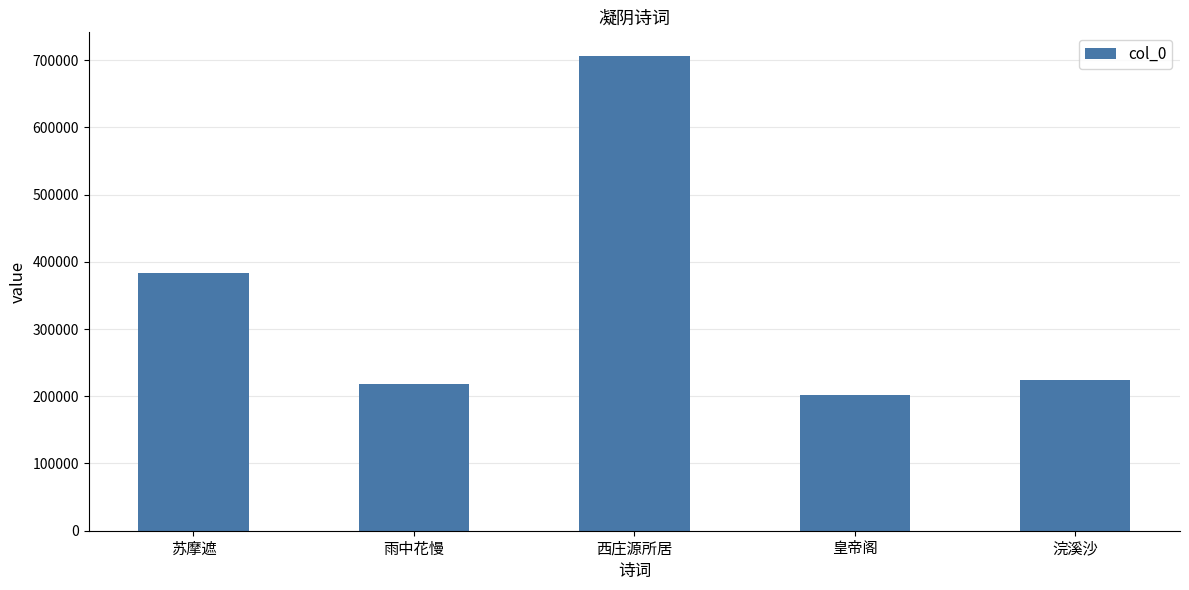

Reading left to right, list all the values displayed in this chart.

382662	217608	706019	201785	224915